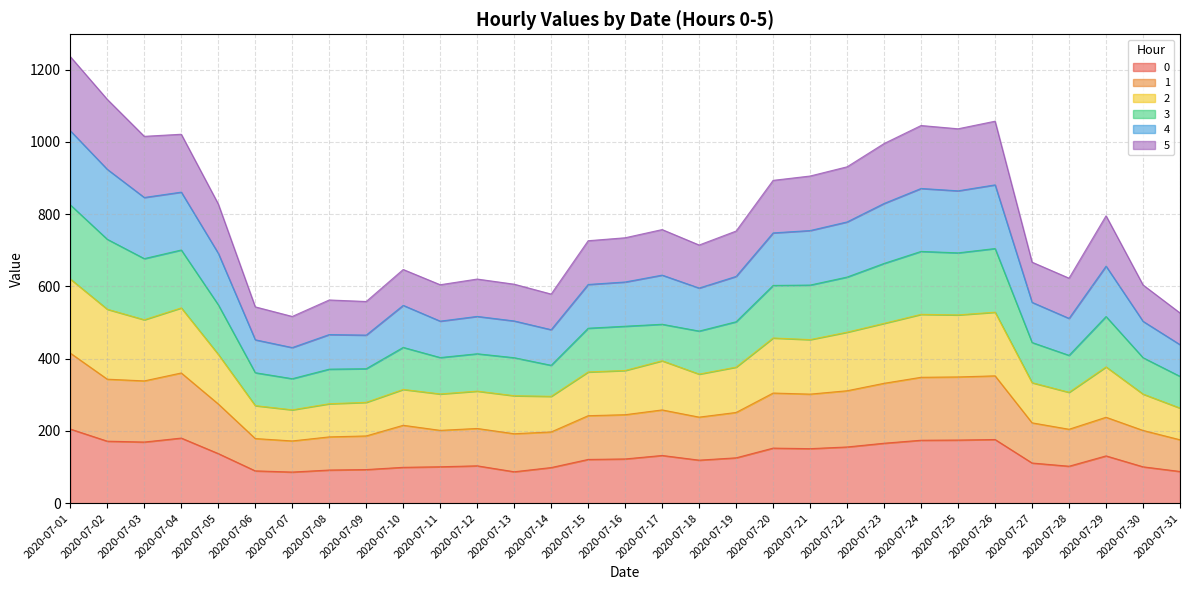

True or false: 5 and 4 cross at least once.

False